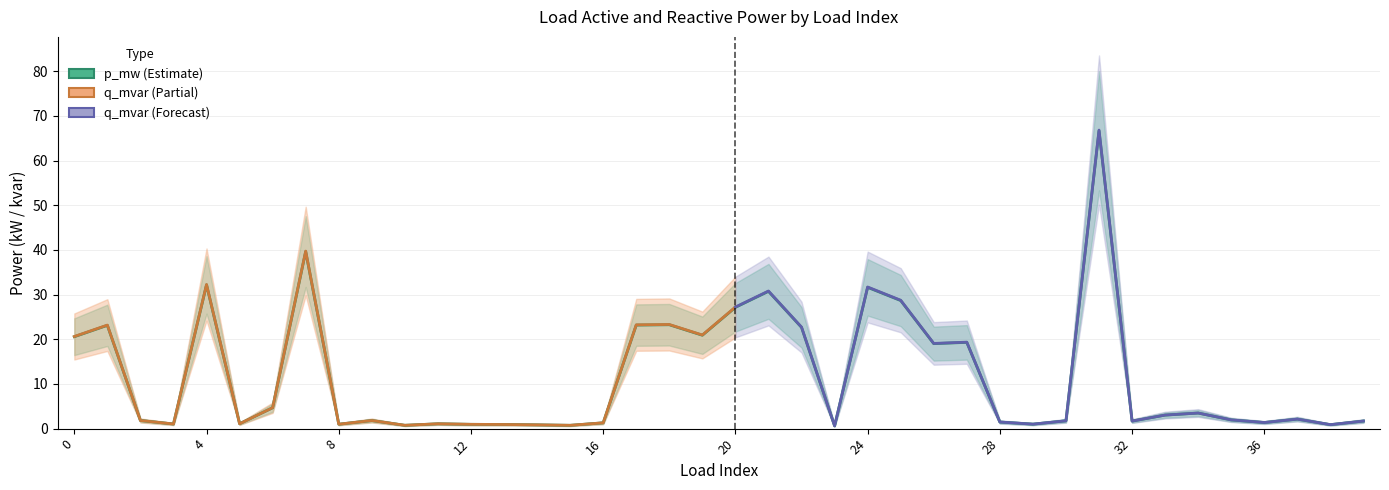

How many categories are shown in the chart?

40